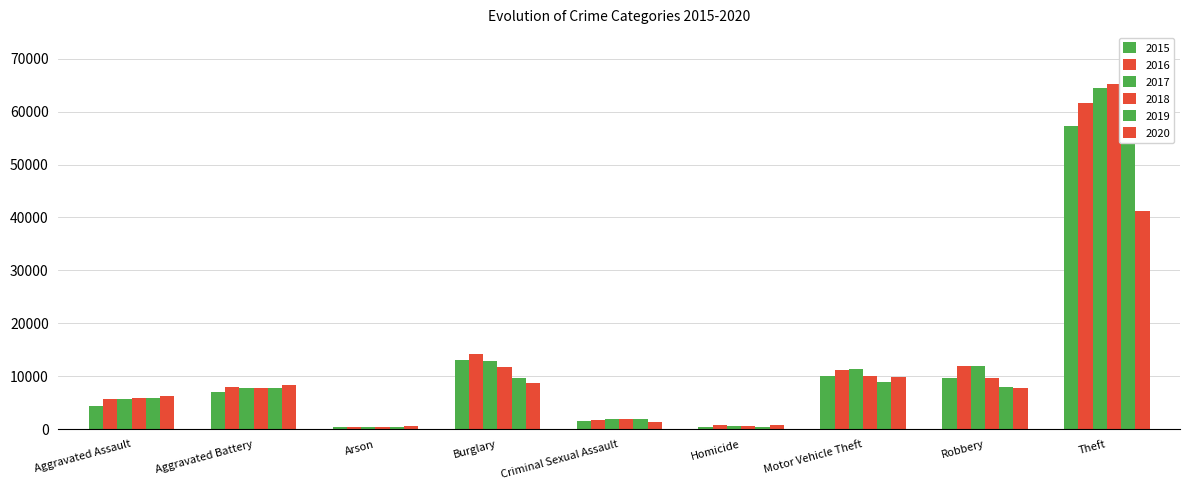

What is the difference between the maximum and minimum values in the 2019 series?

62110